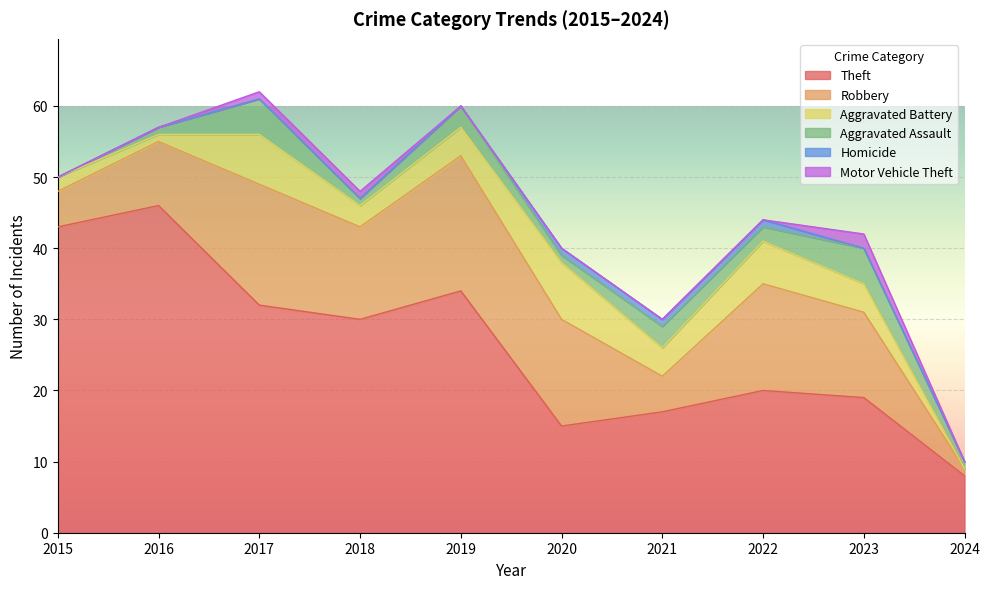

Which has a higher value, 2020 or 2021?

2021